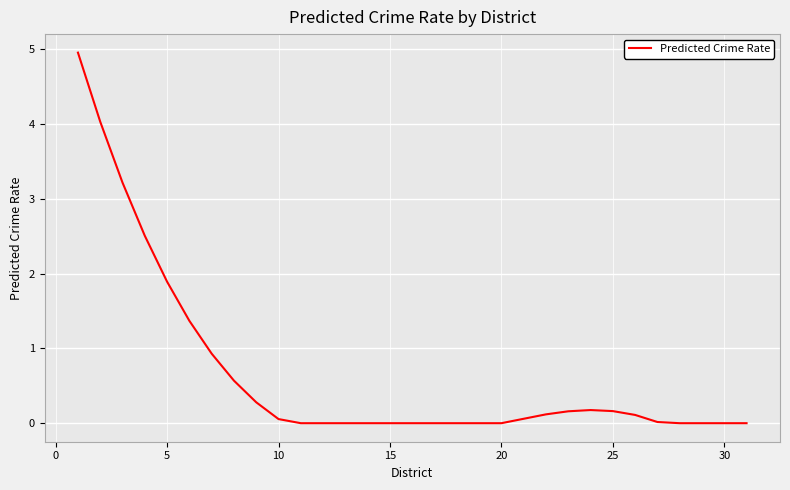

What is the maximum value shown in the chart?

5.0